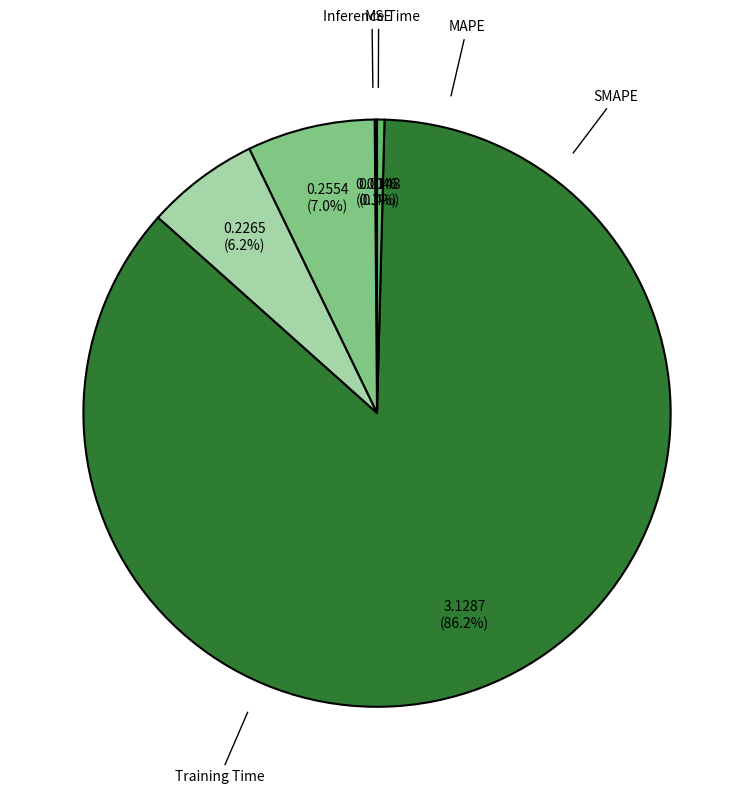

To the nearest percent, what is the combined percentage of Inference Time and SMAPE?

7%